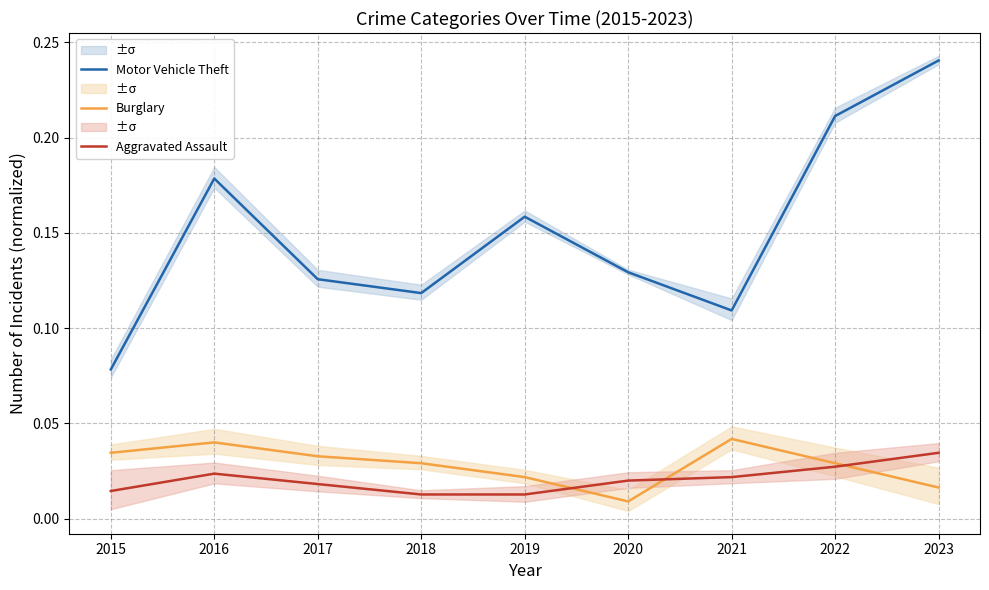

At which category does Burglary reach its first local peak?

2016